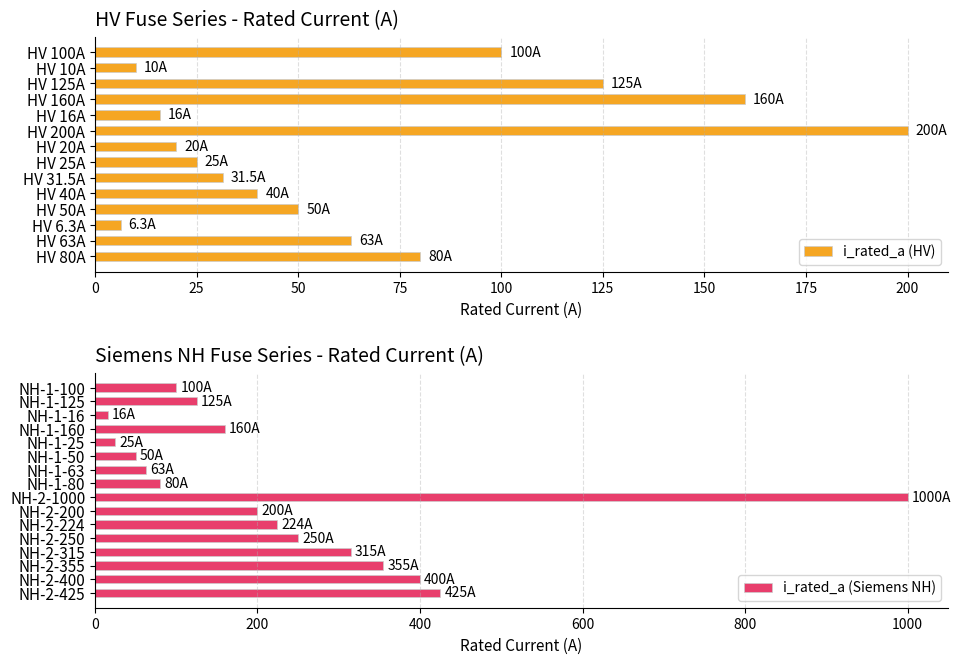

Reading left to right, what are all the values shown in this chart?

HV 100A=100.0	HV 10A=10.0	HV 125A=125.0	HV 160A=160.0	HV 16A=16.0	HV 200A=200.0	HV 20A=20.0	HV 25A=25.0	HV 31.5A=31.5	HV 40A=40.0	HV 50A=50.0	HV 6.3A=6.3	HV 63A=63.0	HV 80A=80.0	NH-1-100=100.0	NH-1-125=125.0	NH-1-16=16.0	NH-1-160=160.0	NH-1-25=25.0	NH-1-50=50.0	NH-1-63=63.0	NH-1-80=80.0	NH-2-1000=1000.0	NH-2-200=200.0	NH-2-224=224.0	NH-2-250=250.0	NH-2-315=315.0	NH-2-355=355.0	NH-2-400=400.0	NH-2-425=425.0